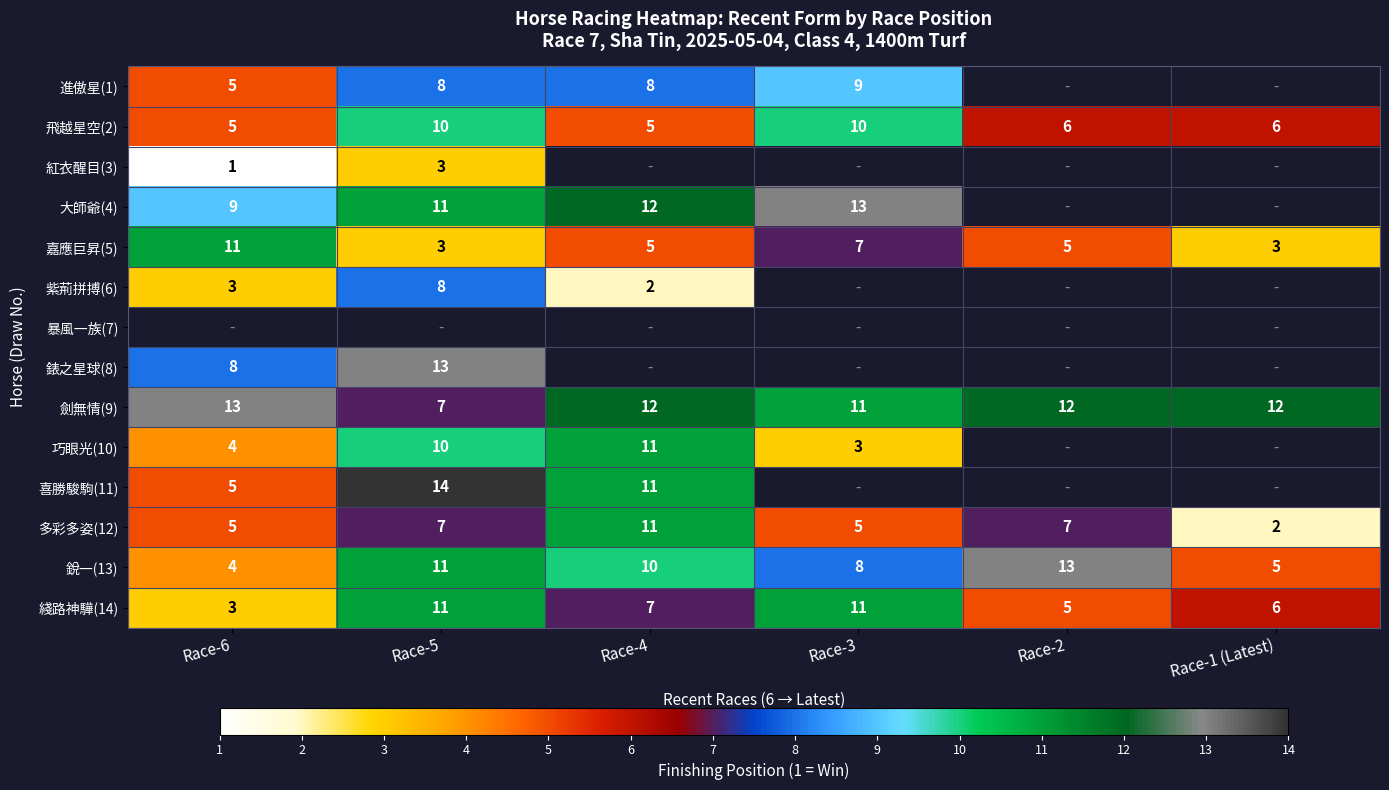

True or false: 進傲星(1) has a value of 8 at Race-5.

True